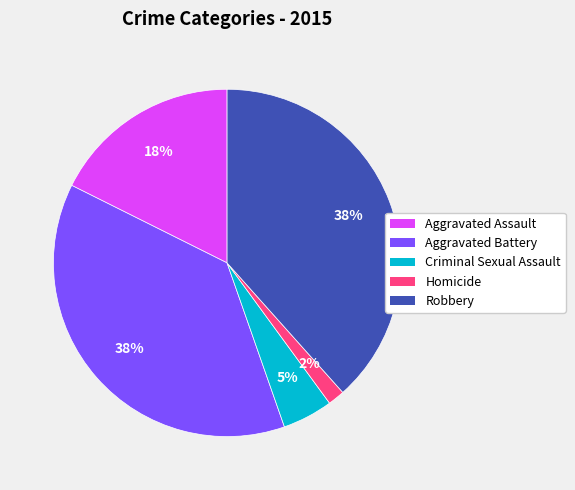

To the nearest percent, what portion does Homicide represent?

2%